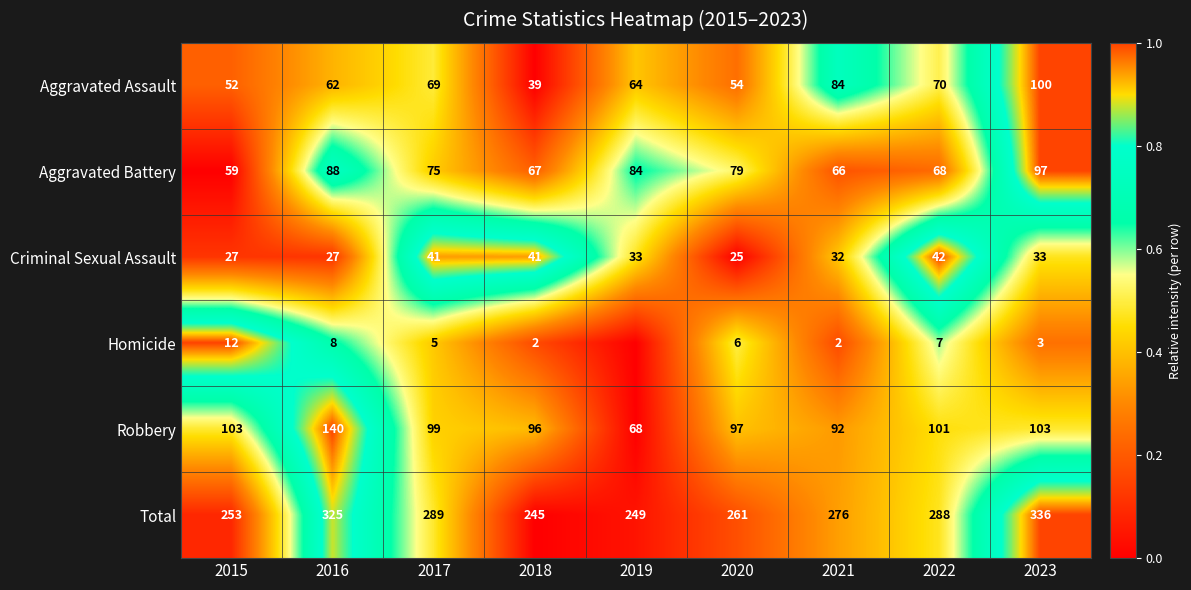

Between 2017 and 2023, which series saw the biggest shift?

Total